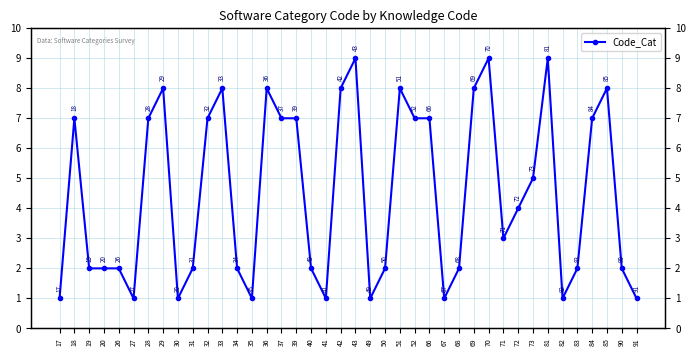

True or false: the data shows 7 at 52.

True